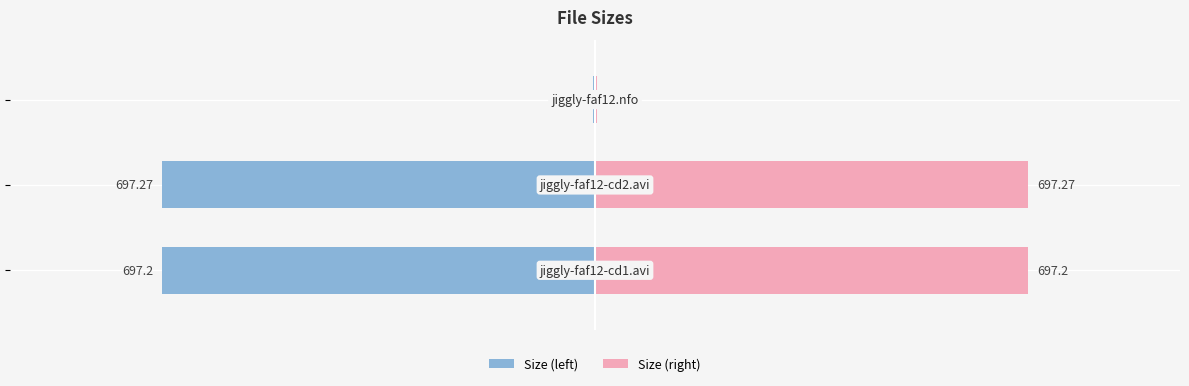

What is the lowest value of the Size (left) series?

-697.3